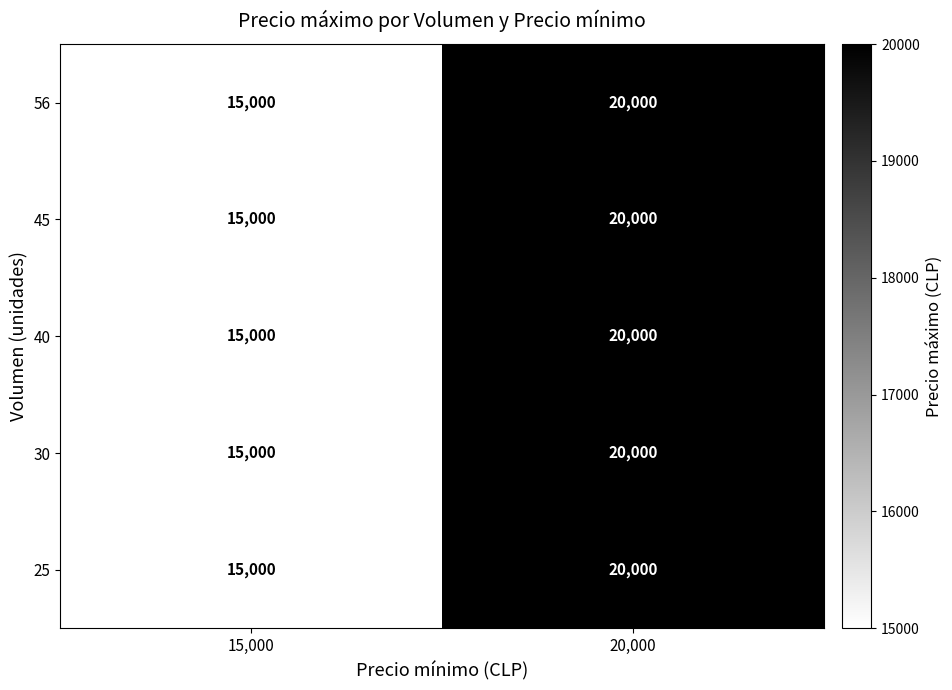

What is the total value across all series at 20,000?

100000